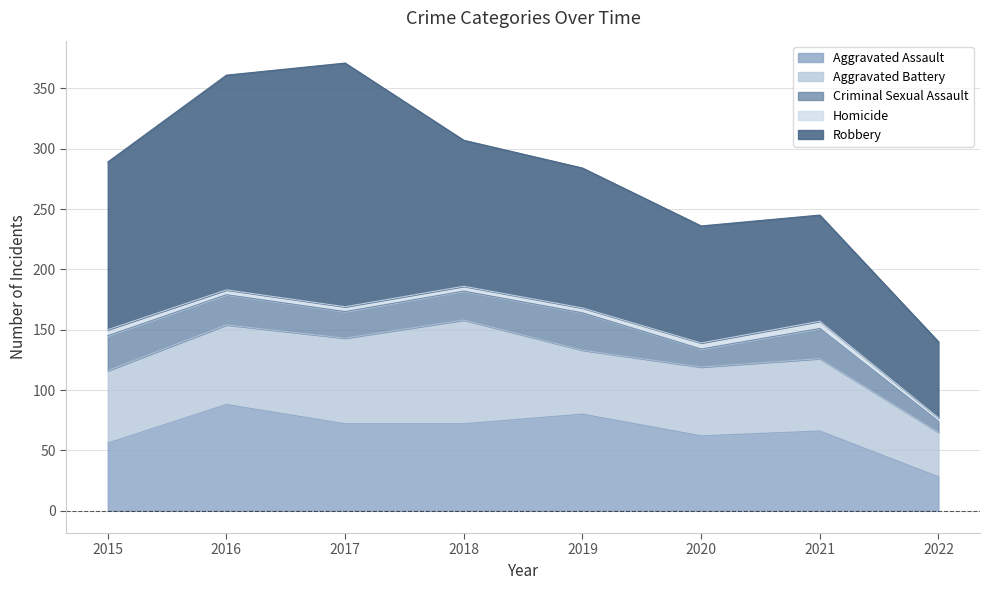

What are all the series names shown in the legend?

Aggravated Assault, Aggravated Battery, Criminal Sexual Assault, Homicide, Robbery